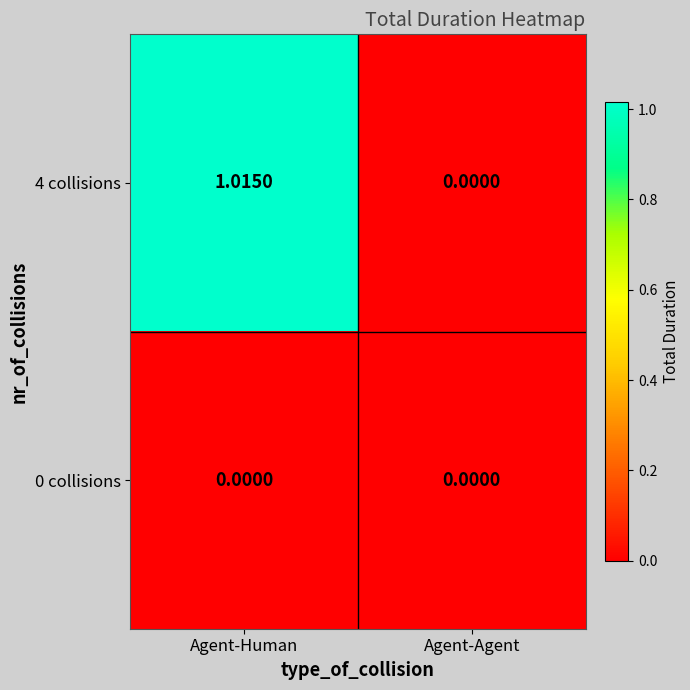

Which category has the highest value across all series?

Agent-Human